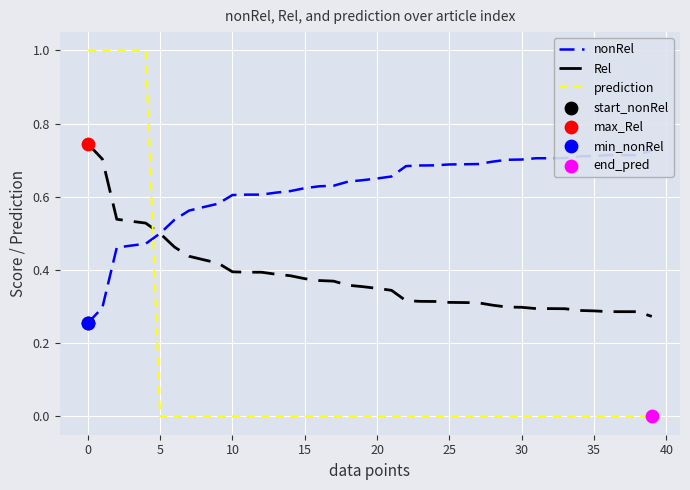

How many intersections are there between prediction and Rel?

1